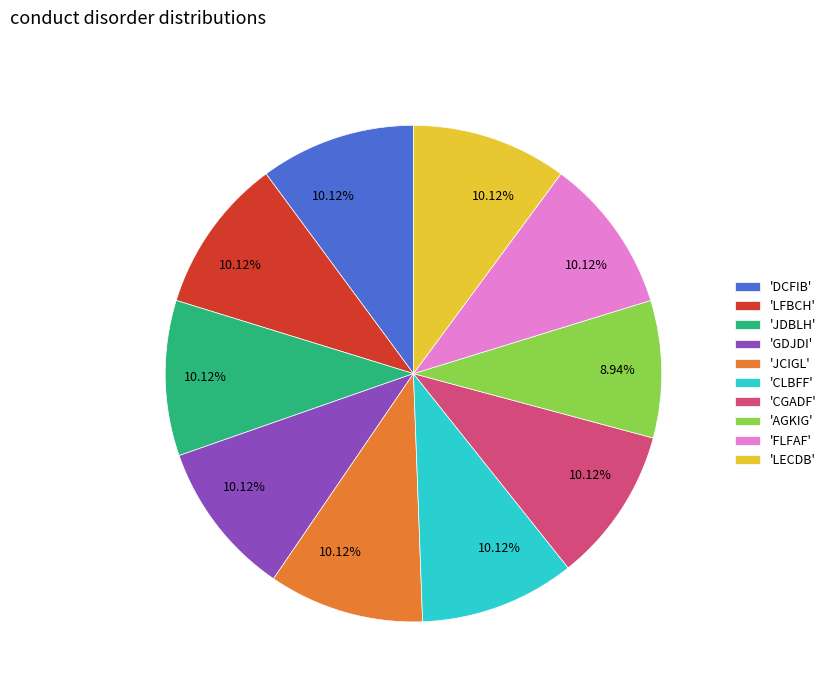

Which slice is the smallest?

'AGKIG'